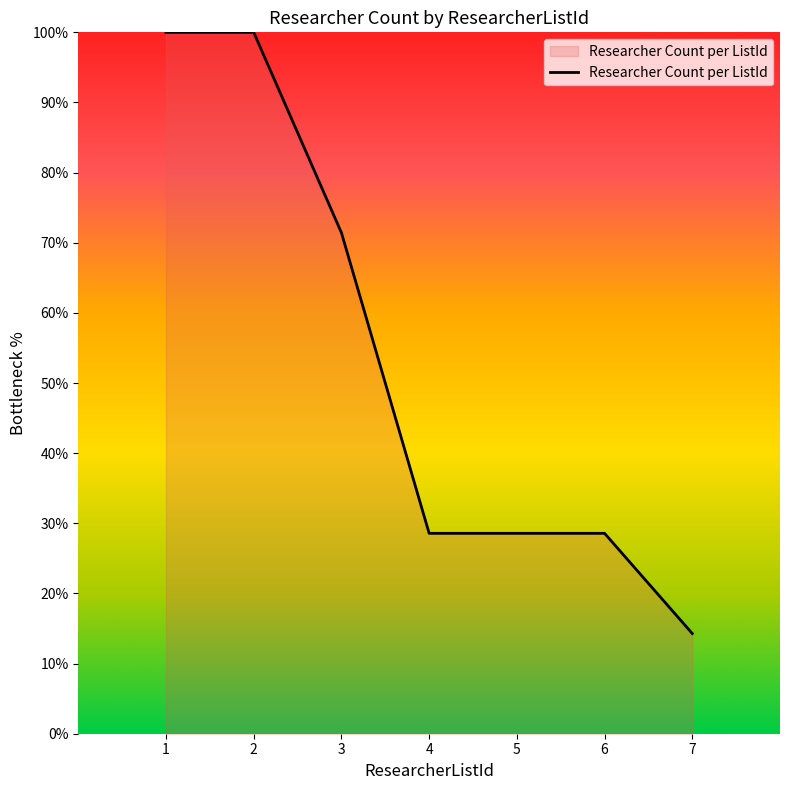

Read the value at 2.

100.0